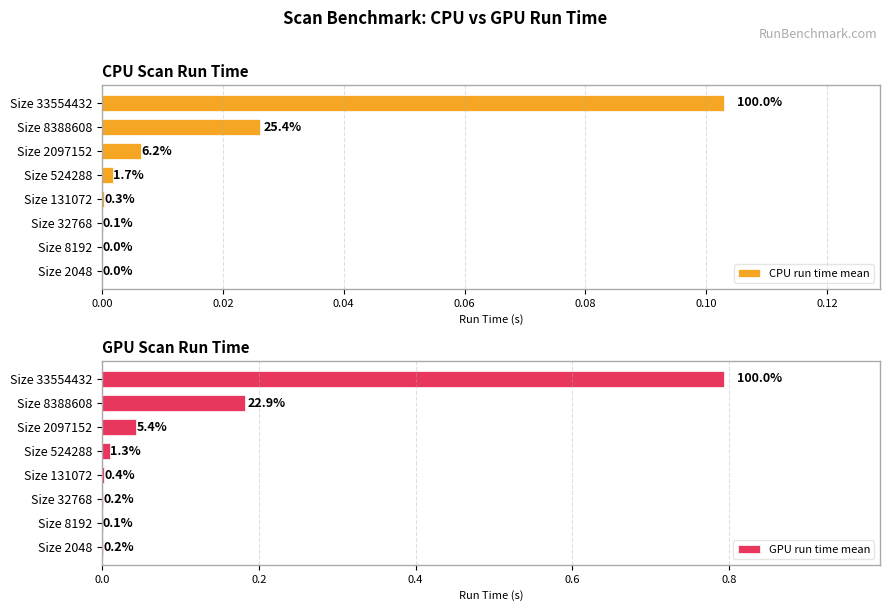

Between Size 32768 and Size 8388608, which is larger?

Size 8388608